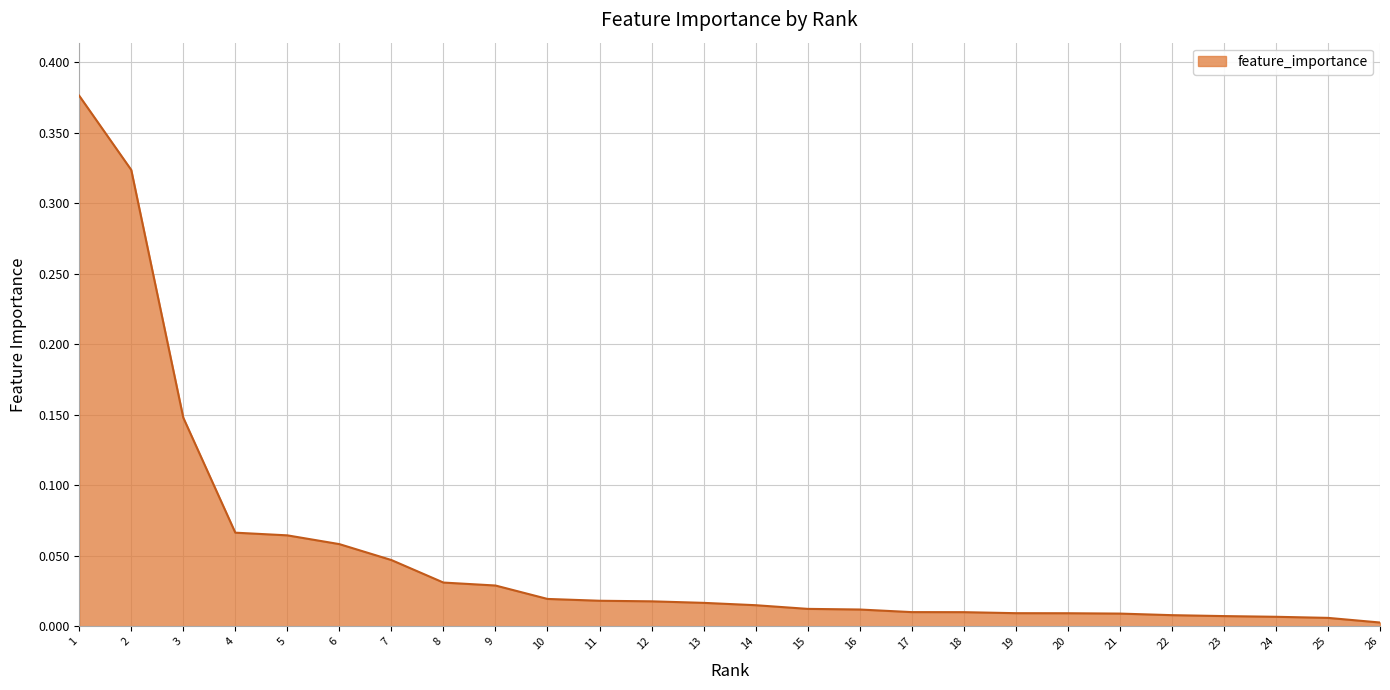

What is the sum of all values?

1.3